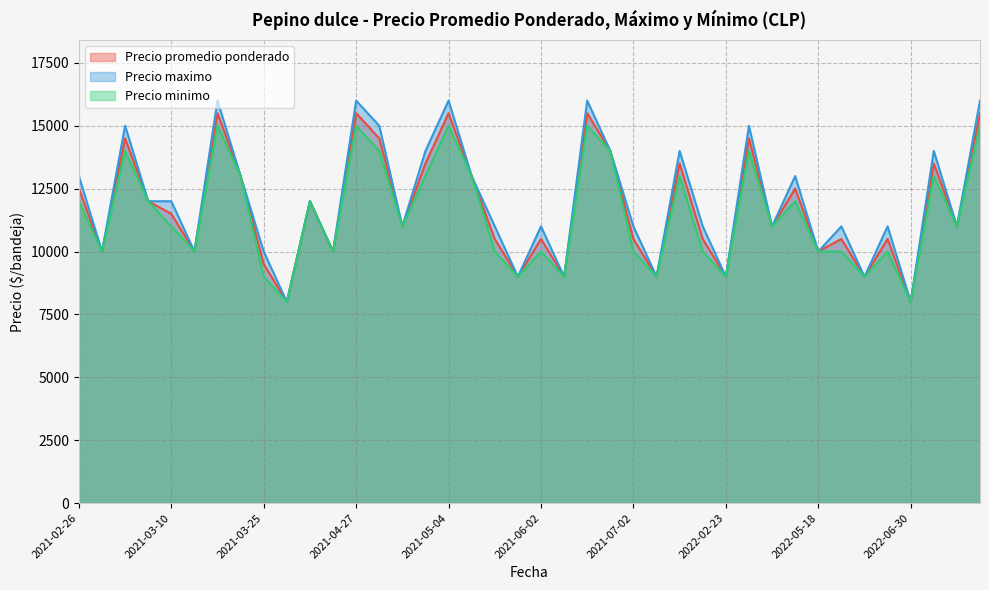

What is the label of the 19th point from the right?

2021-06-09